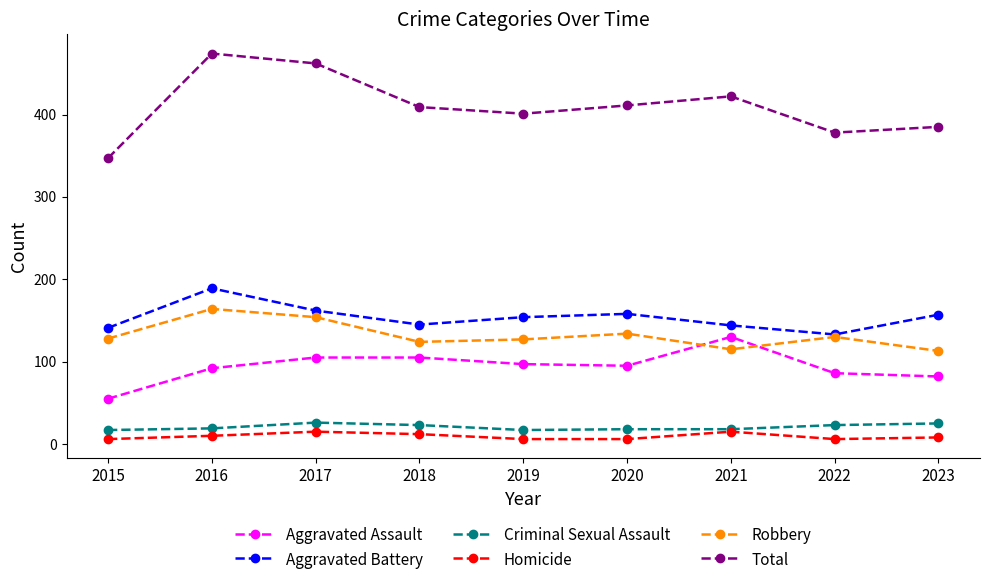

What is the maximum value for Aggravated Battery?

189